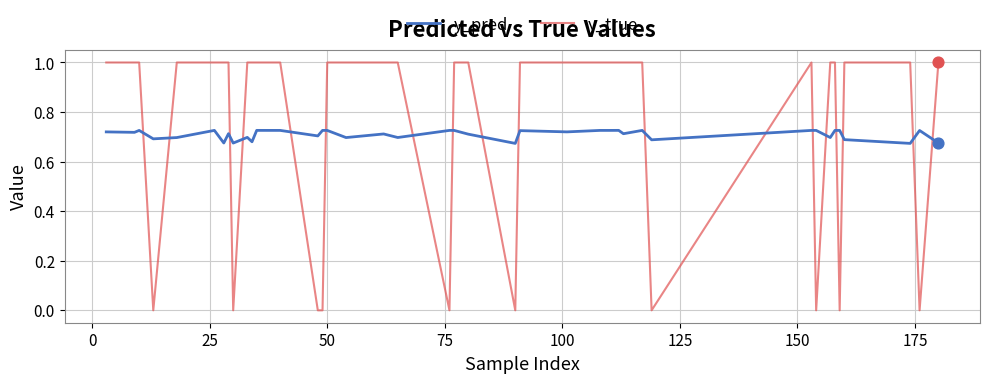

True or false: y_true and y_pred cross at least once.

True